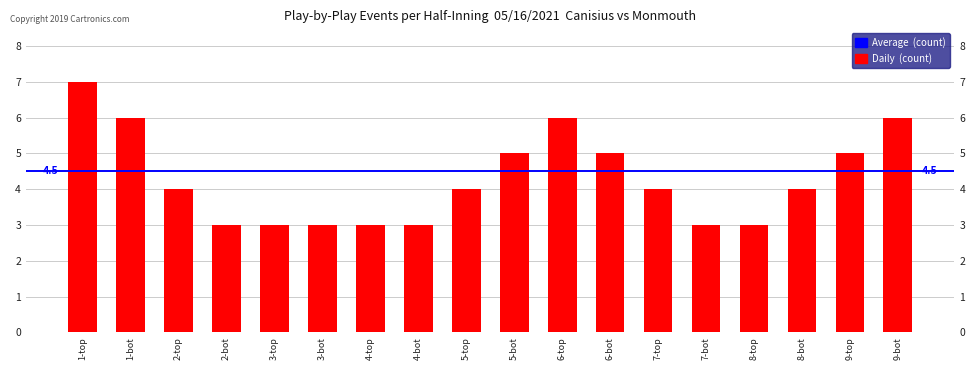

True or false: the data shows 10 at 1-bot.

False